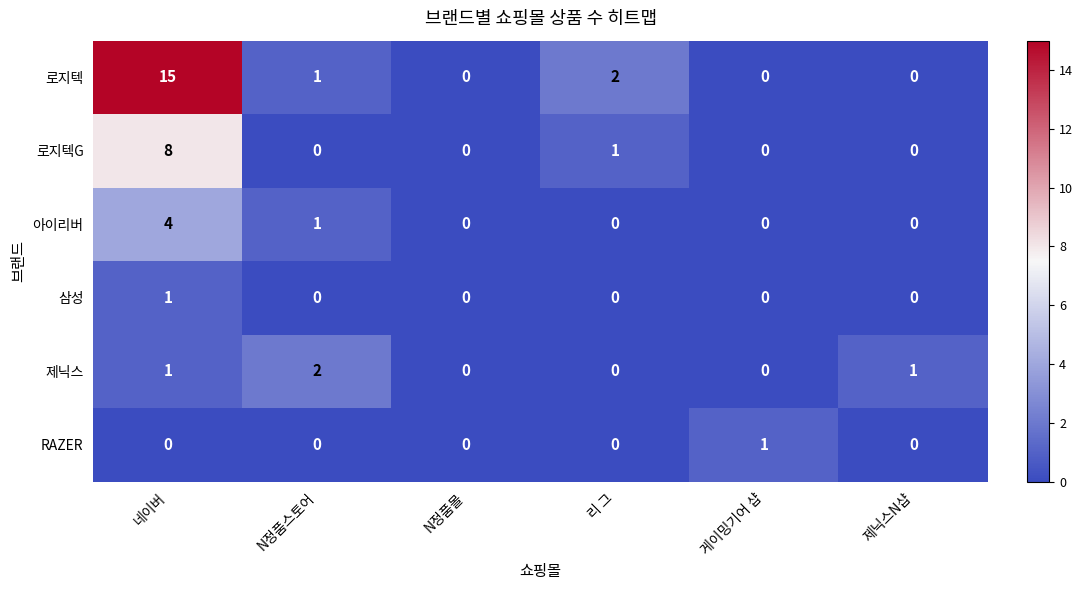

At how many categories does at least one series exceed 5?

1